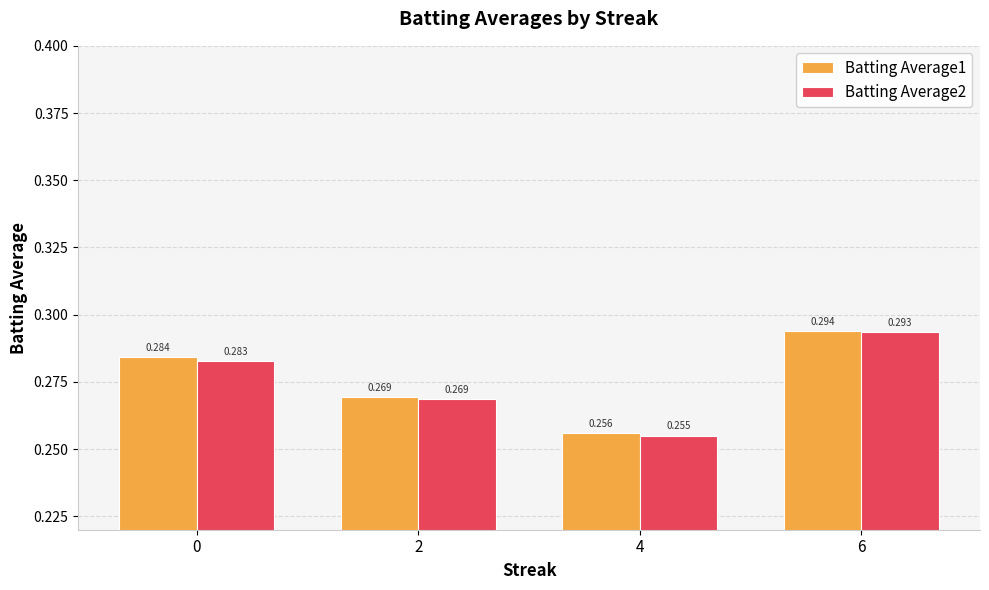

Is the value of Batting Average2 at 4 greater than the value of Batting Average1 at 2?

No